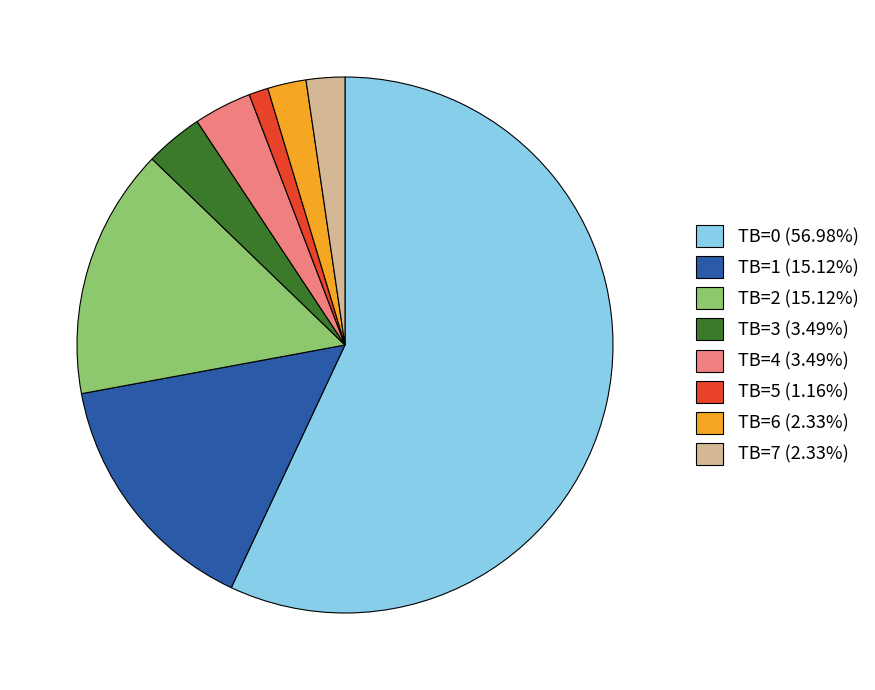

What is the smallest slice in the pie chart?

TB=5